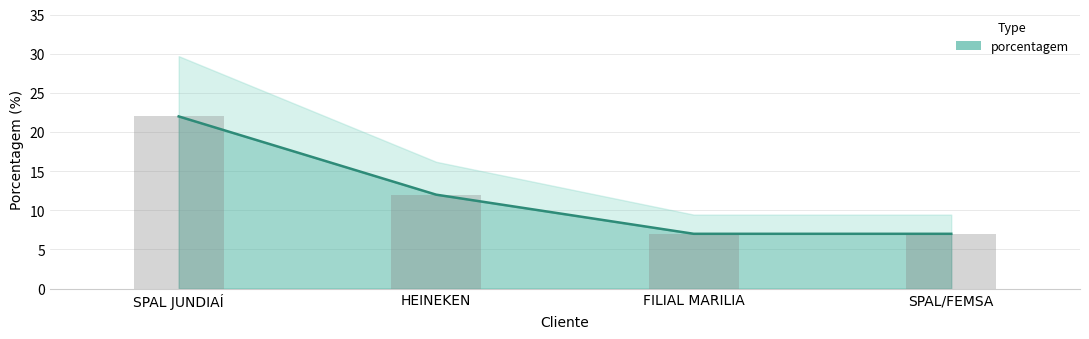

What is the ratio of the value at SPAL/FEMSA to the value at SPAL JUNDIAÍ?

0.3